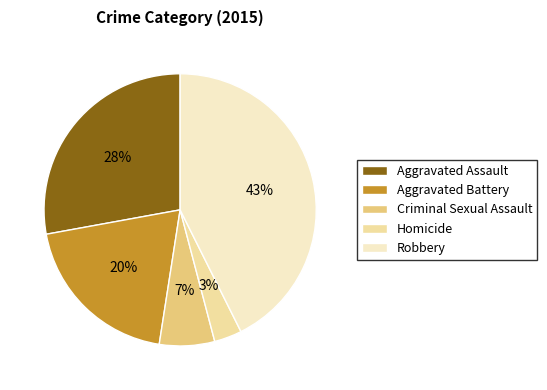

The Criminal Sexual Assault slice represents 14% of the pie. True or false?

False